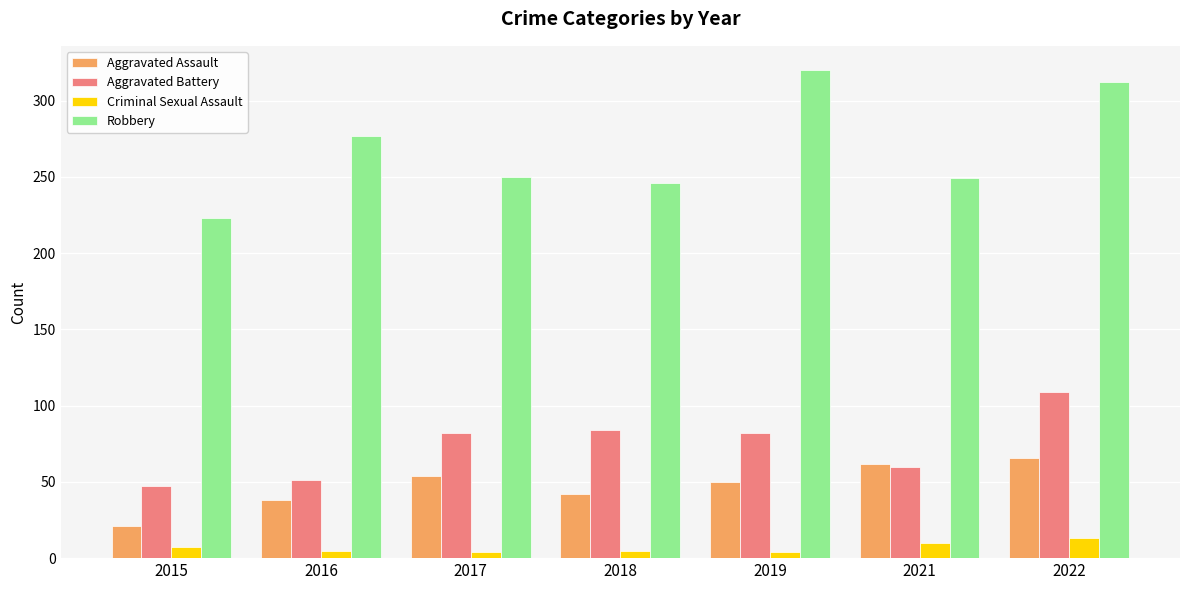

What is the difference between the maximum and minimum values in the Robbery series?

97